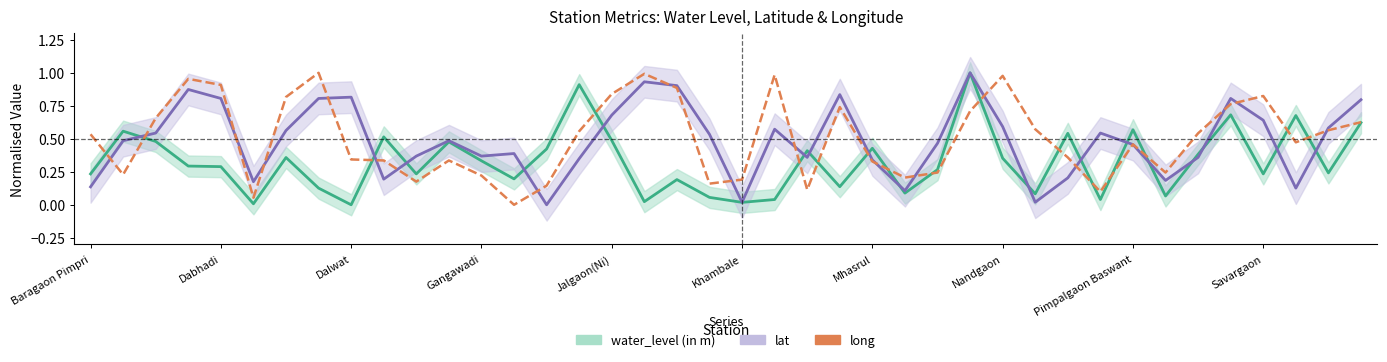

Where do long and lat first cross each other?

Baragaon Pimpri and Dabhadi